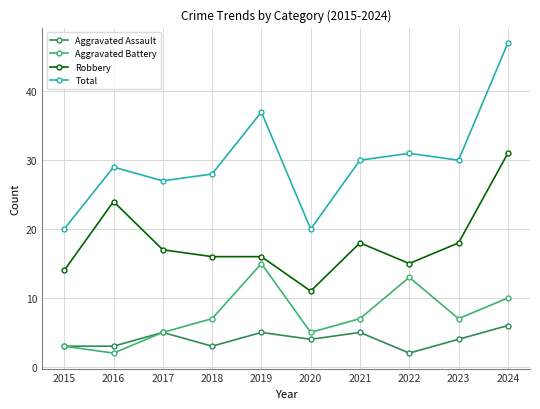

Is it true that Total equals 47 at 2017?

False